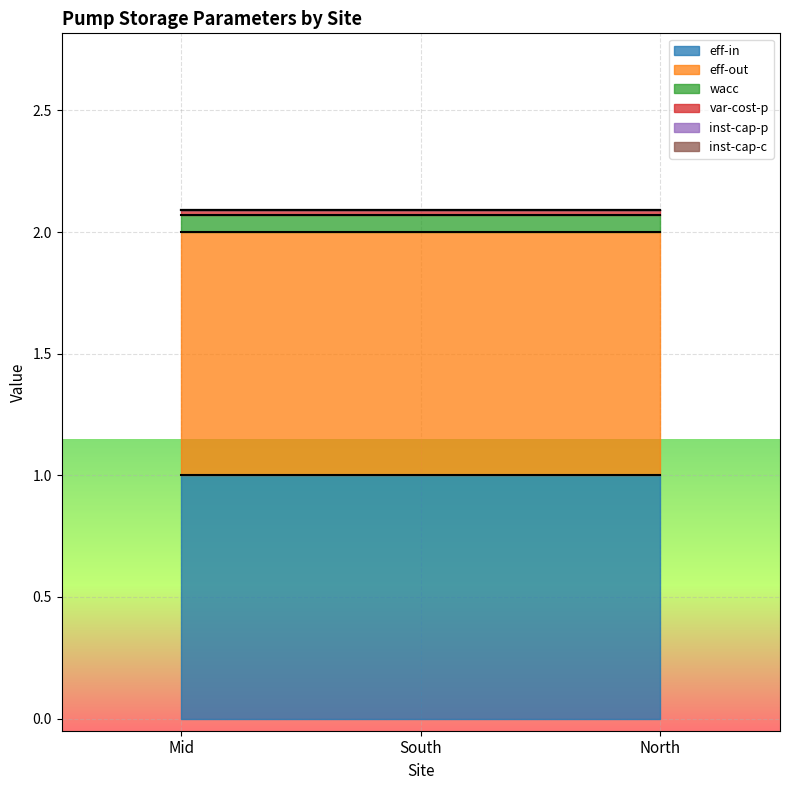

What are all the series names shown in the legend?

eff-in, eff-out, wacc, var-cost-p, inst-cap-p, inst-cap-c